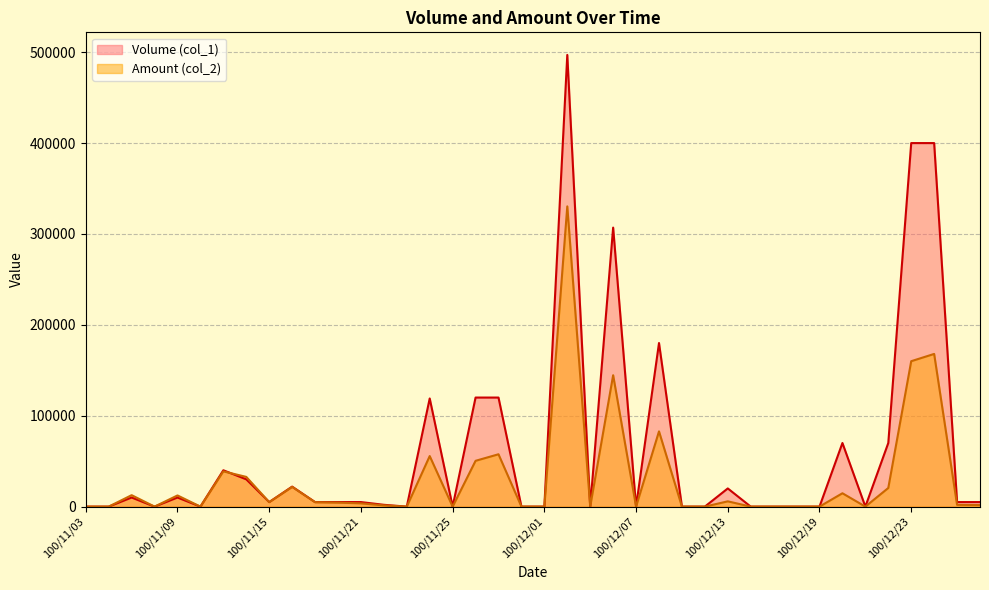

What is the sum of all Volume (col_1) values?

2447000